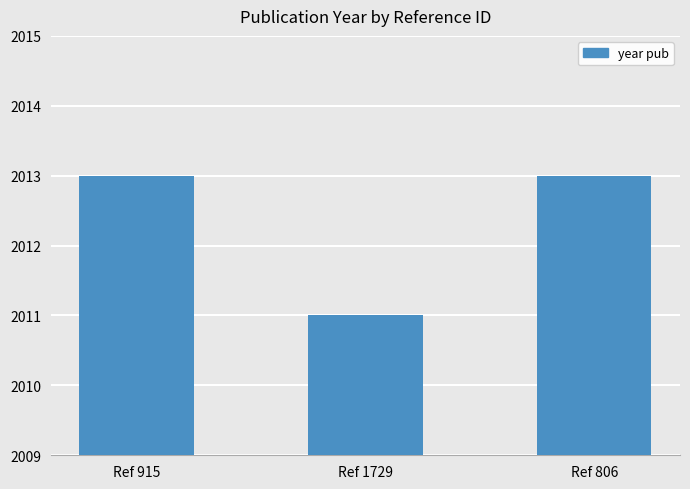

True or false: the data shows 2011 at Ref 1729.

True